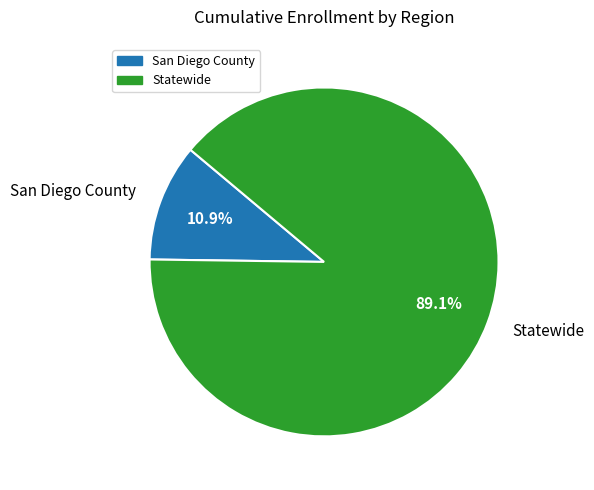

Which has a higher value, San Diego County or Statewide?

Statewide